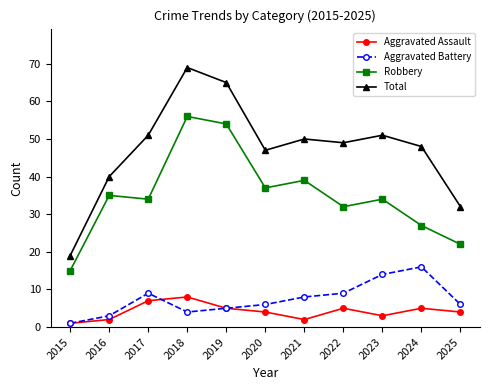

What is the maximum value for Robbery?

56